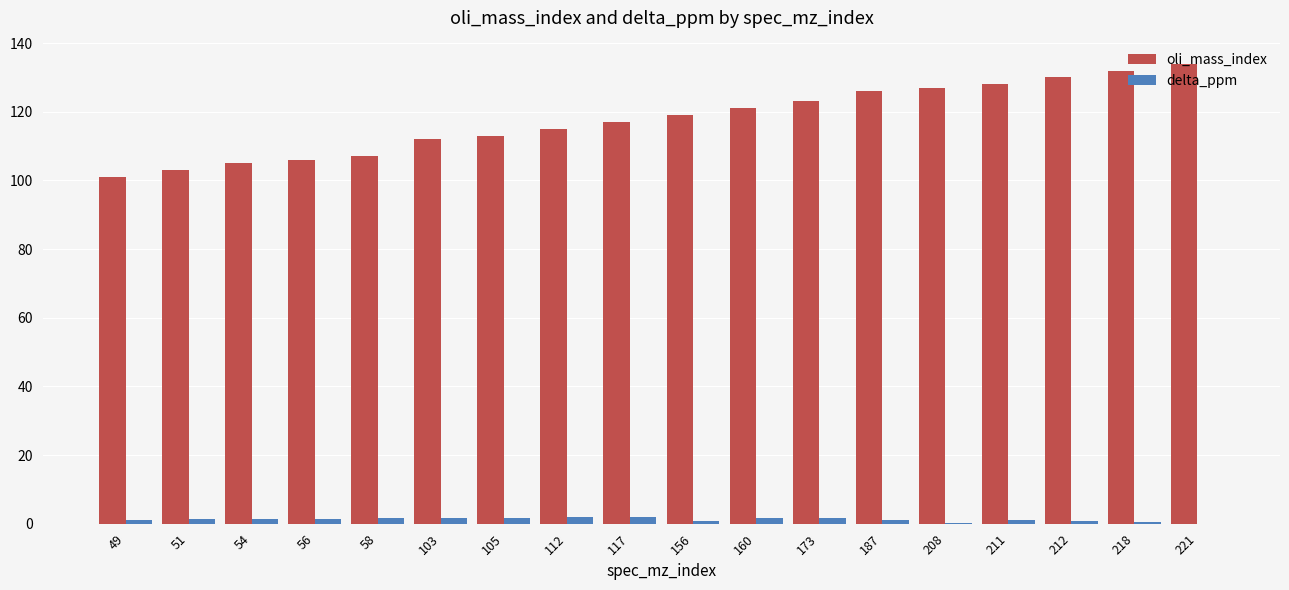

Which series has the largest range (max minus min)?

oli_mass_index